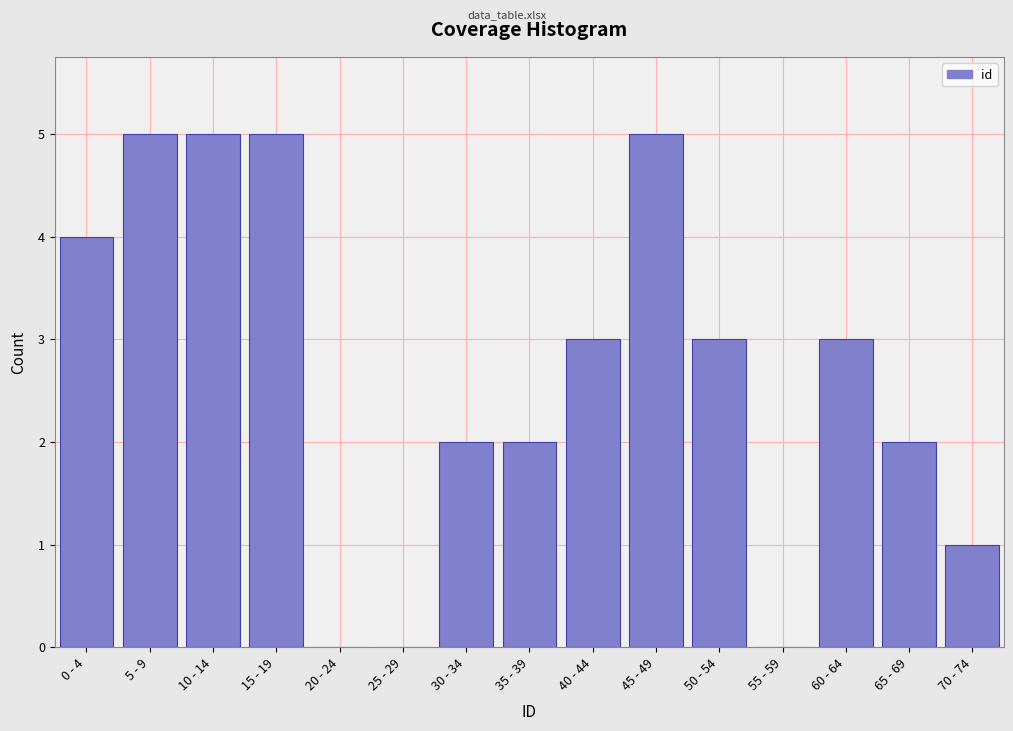

Reading left to right, list all the values displayed in this chart.

0 - 4=4	5 - 9=5	10 - 14=5	15 - 19=5	20 - 24=0	25 - 29=0	30 - 34=2	35 - 39=2	40 - 44=3	45 - 49=5	50 - 54=3	55 - 59=0	60 - 64=3	65 - 69=2	70 - 74=1